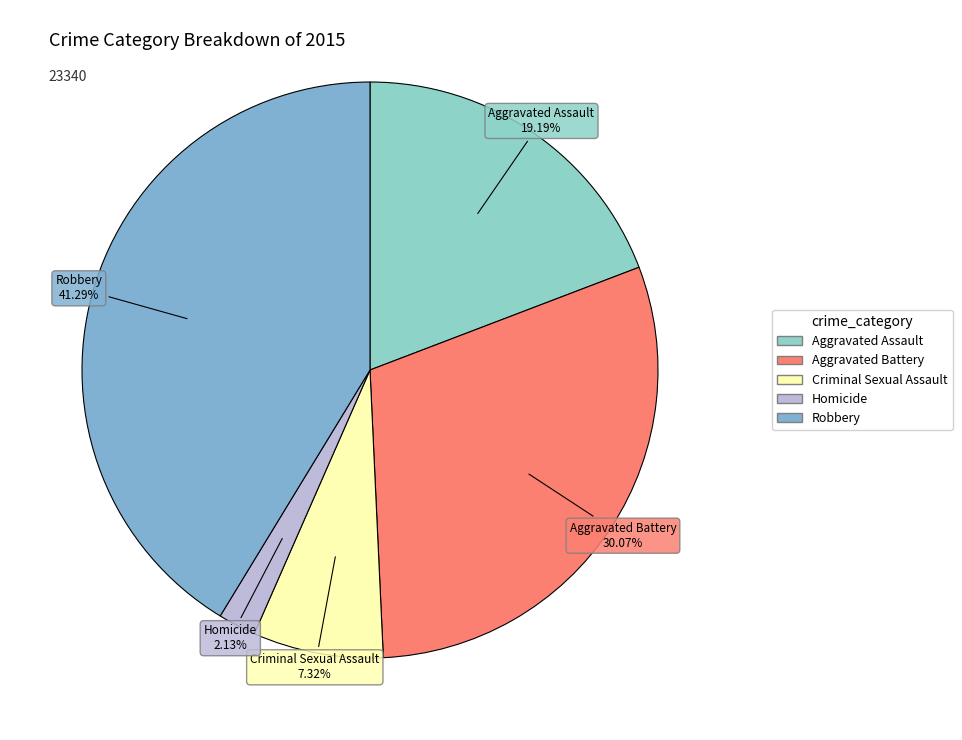

To the nearest percent, what portion does Robbery represent?

41%